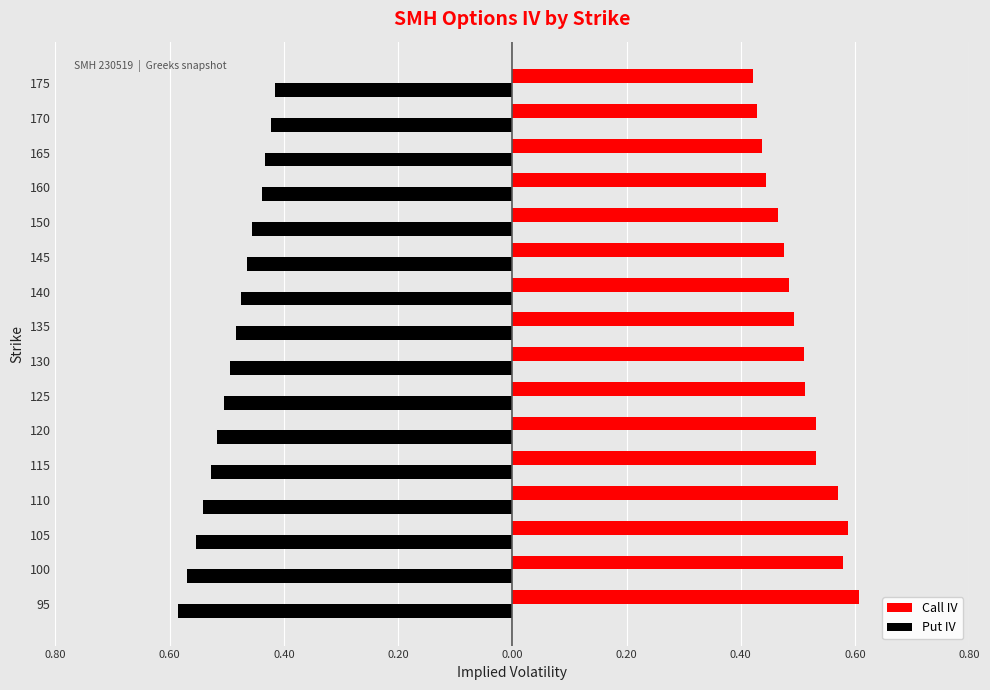

What are all the series names shown in the legend?

Call IV, Put IV